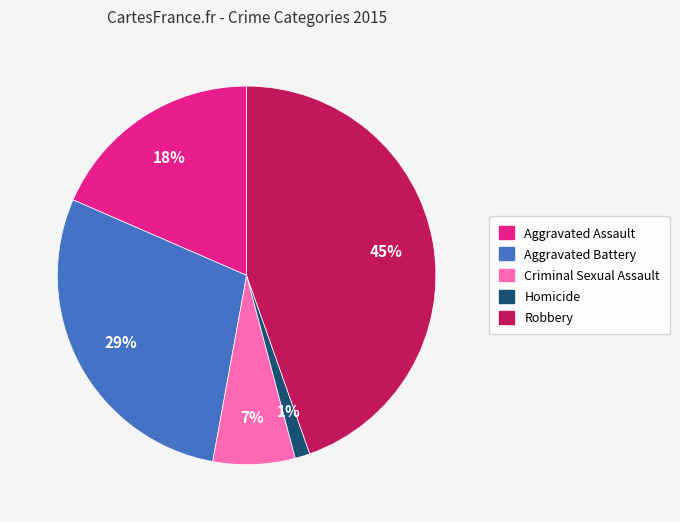

Is it true that Homicide is 13% of the pie?

False